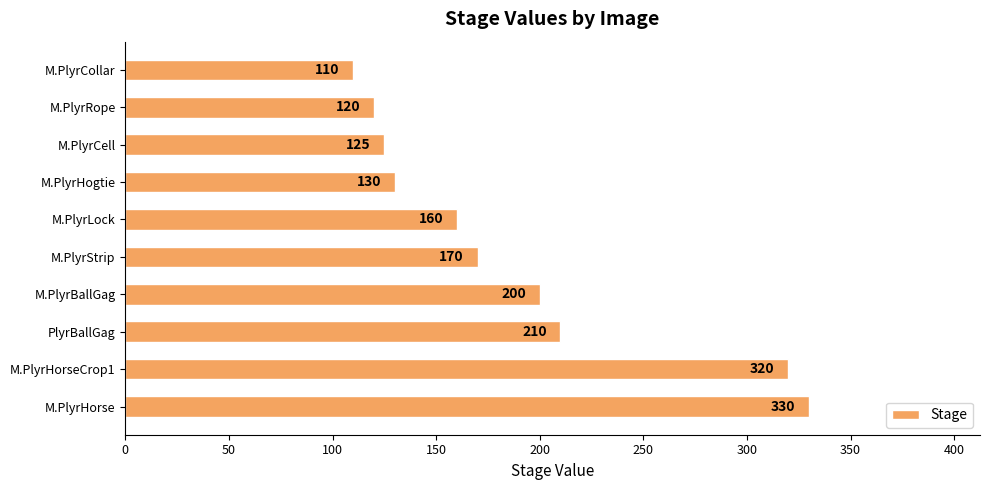

List the labels in order of value, smallest first.

M.PlyrCollar, M.PlyrRope, M.PlyrCell, M.PlyrHogtie, M.PlyrLock, M.PlyrStrip, M.PlyrBallGag, PlyrBallGag, M.PlyrHorseCrop1, M.PlyrHorse